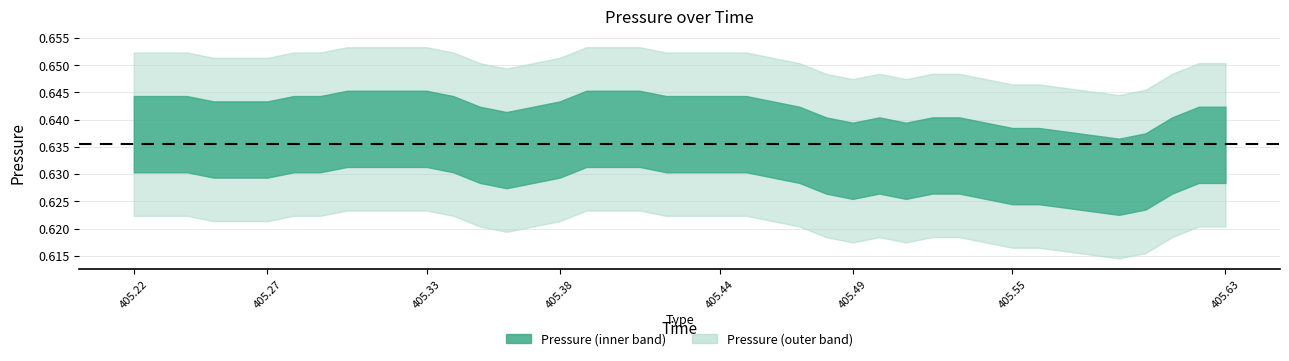

Is it true that the value at 0 is 0.9?

False